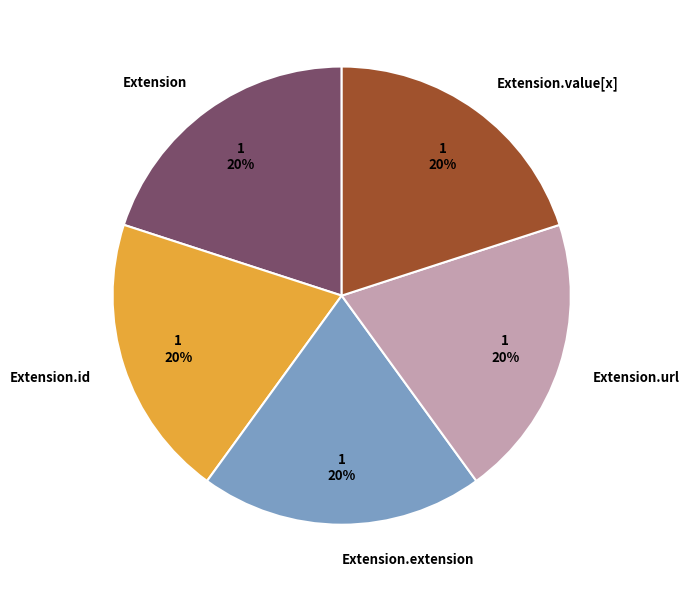

To the nearest percent, what percentage of the pie is Extension.extension?

20%